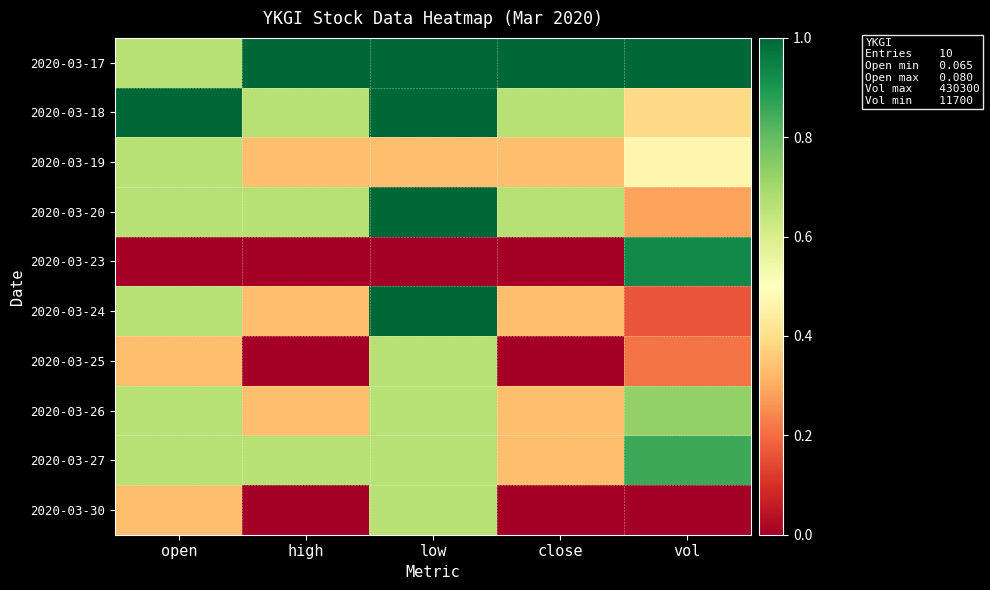

Reading right to left, transcribe all the data shown in this chart.

2020-03-17: vol=1.0	close=1.0	low=1.0	high=1.0	open=0.7
2020-03-18: vol=0.4	close=0.7	low=1.0	high=0.7	open=1.0
2020-03-19: vol=0.5	close=0.3	low=0.3	high=0.3	open=0.7
2020-03-20: vol=0.3	close=0.7	low=1.0	high=0.7	open=0.7
2020-03-23: vol=0.9	close=0.0	low=0.0	high=0.0	open=0.0
2020-03-24: vol=0.2	close=0.3	low=1.0	high=0.3	open=0.7
2020-03-25: vol=0.2	close=0.0	low=0.7	high=0.0	open=0.3
2020-03-26: vol=0.7	close=0.3	low=0.7	high=0.3	open=0.7
2020-03-27: vol=0.9	close=0.3	low=0.7	high=0.7	open=0.7
2020-03-30: vol=0.0	close=0.0	low=0.7	high=0.0	open=0.3